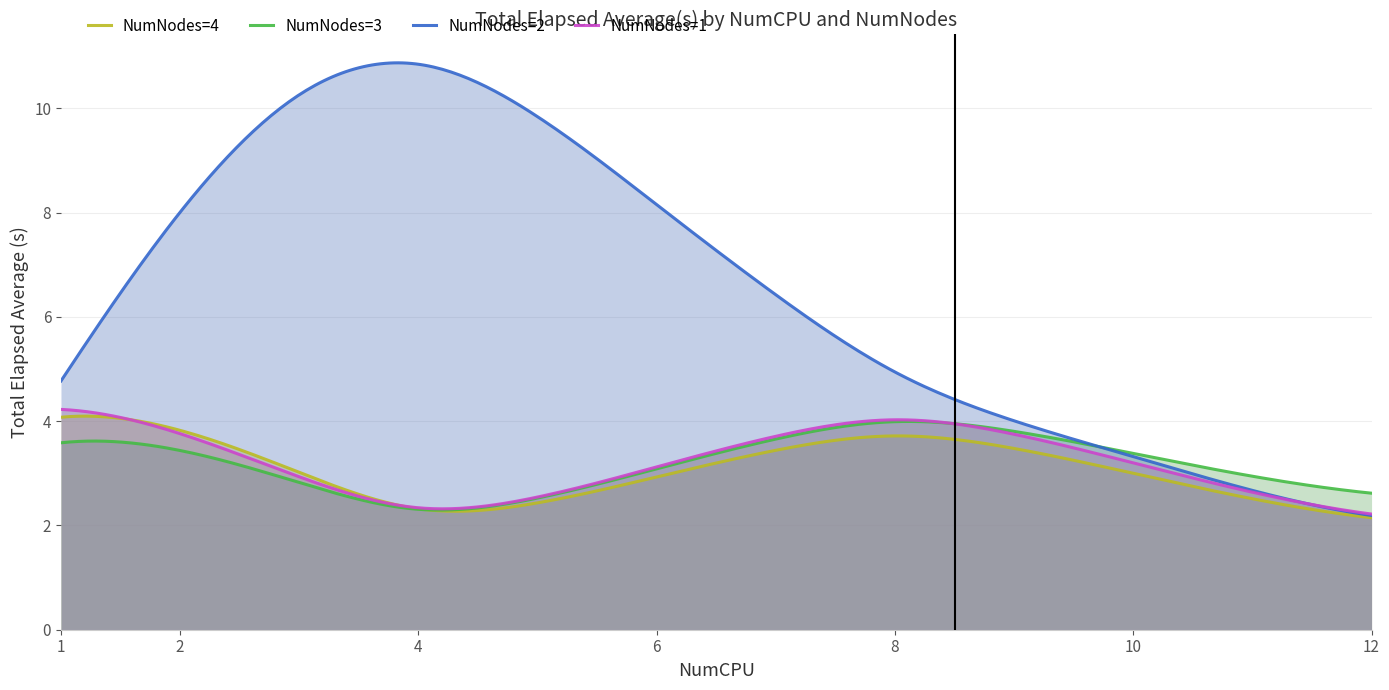

Count the NumNodes=3 values in the range 0 to 3.

9